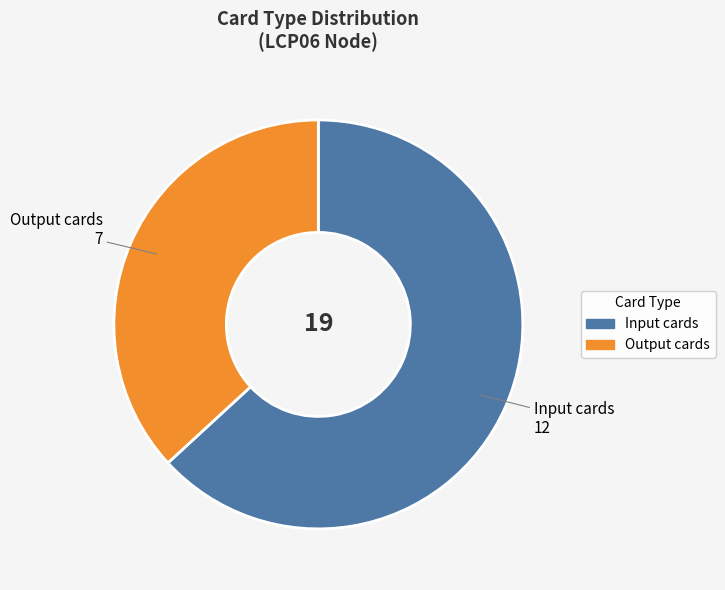

Between Output cards and Input cards, which is larger?

Input cards